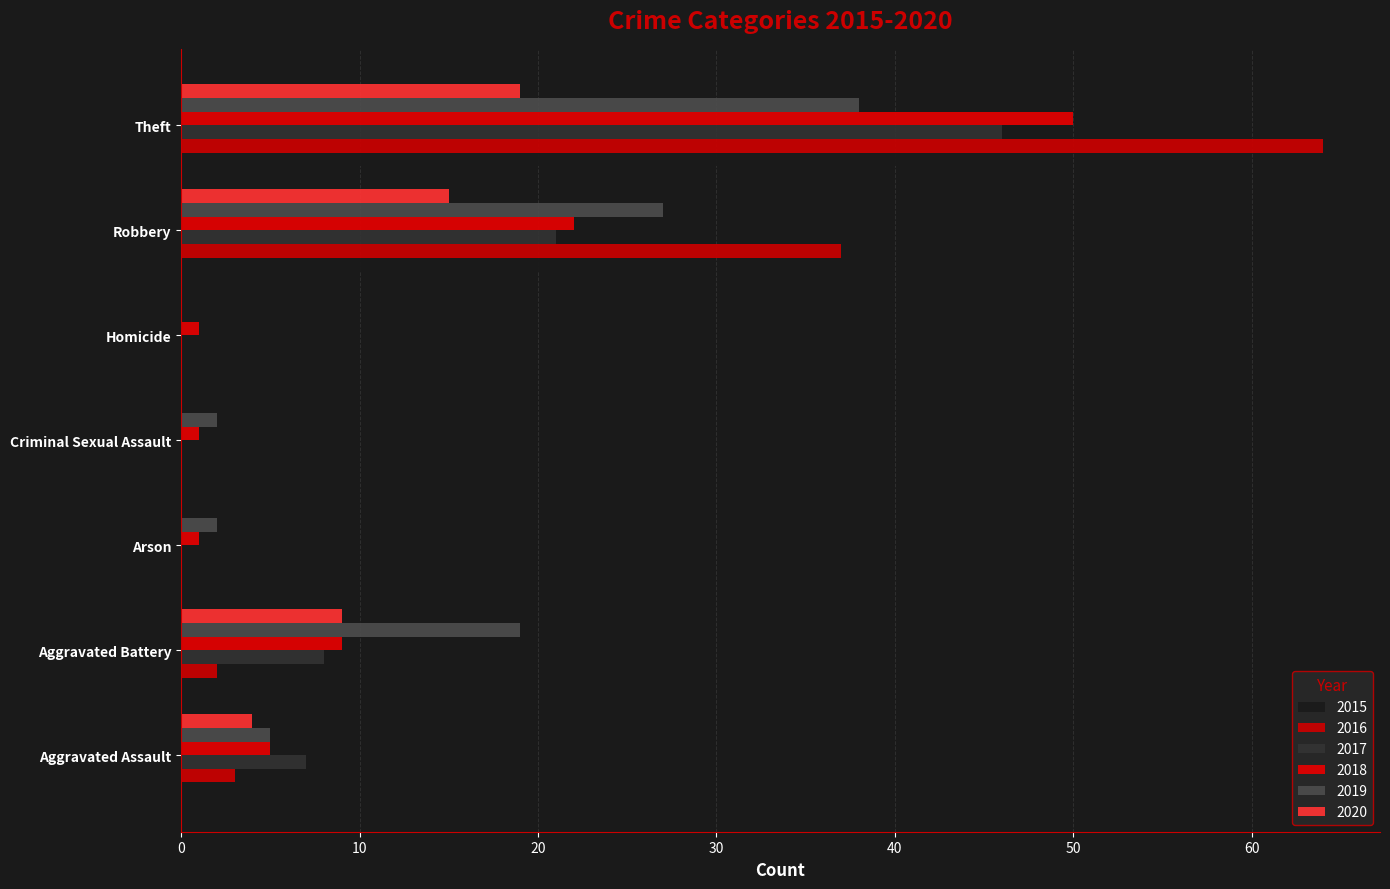

What is the label of the 3rd bar from the right?

Homicide